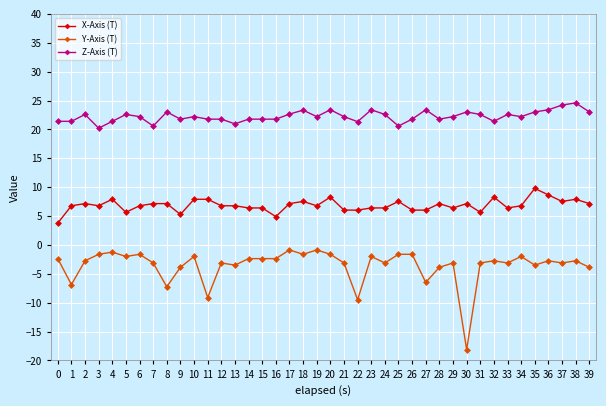

Does the chart have visible grid lines?

Yes